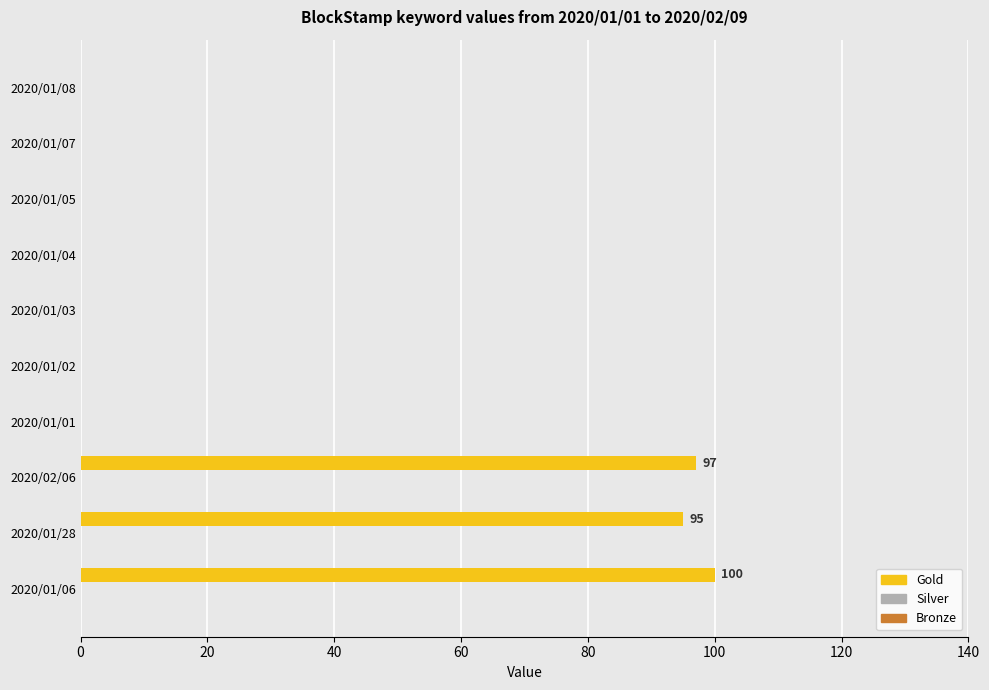

What is the sum of all values?

292